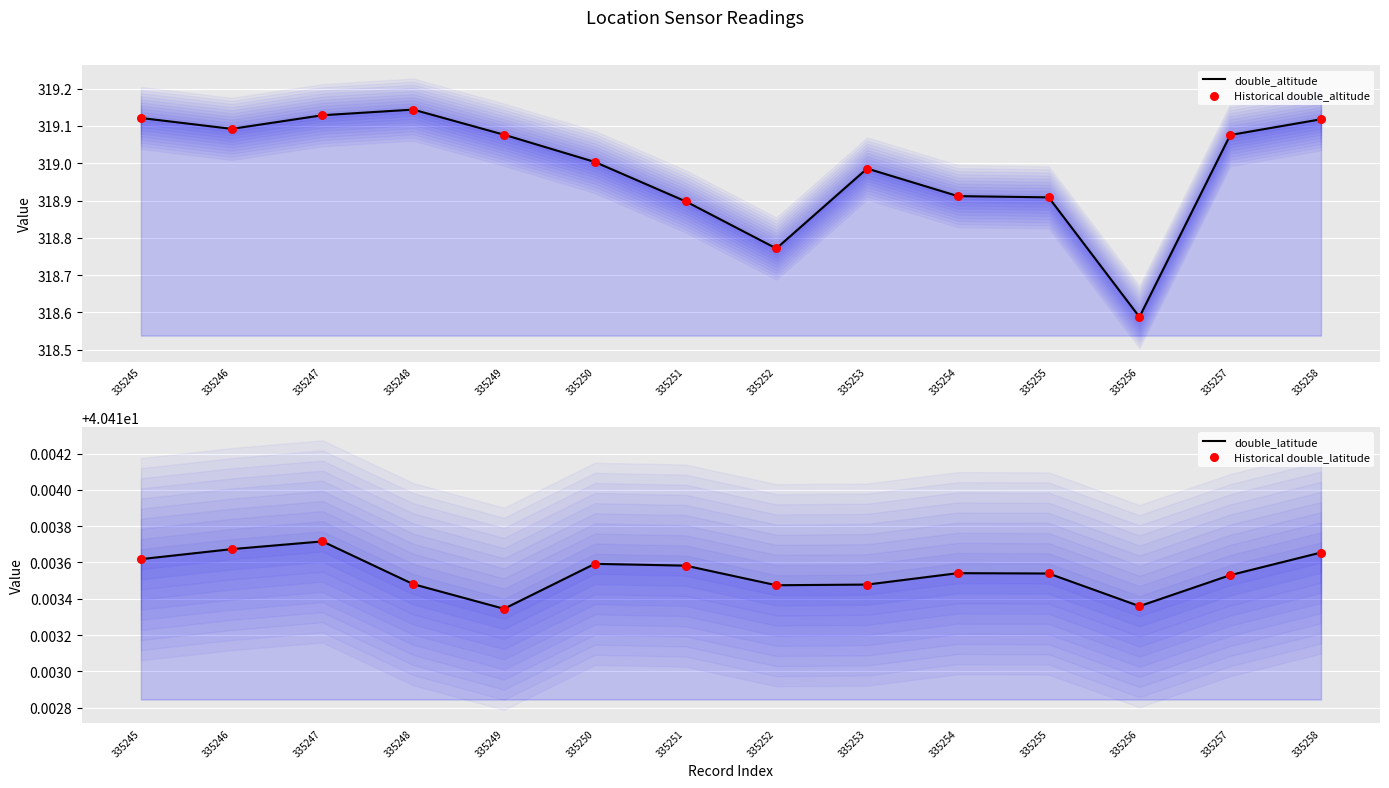

At how many categories does at least one series exceed 80?

14